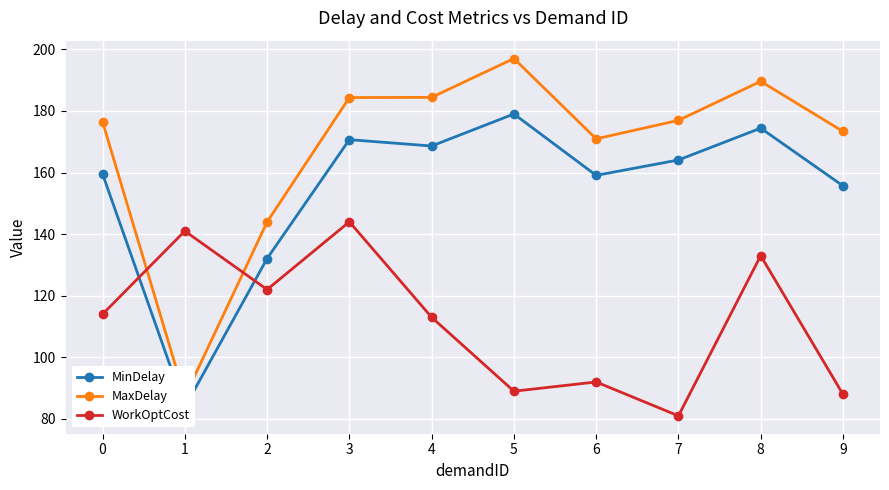

At which category does the chart reach its minimum across all series?

7